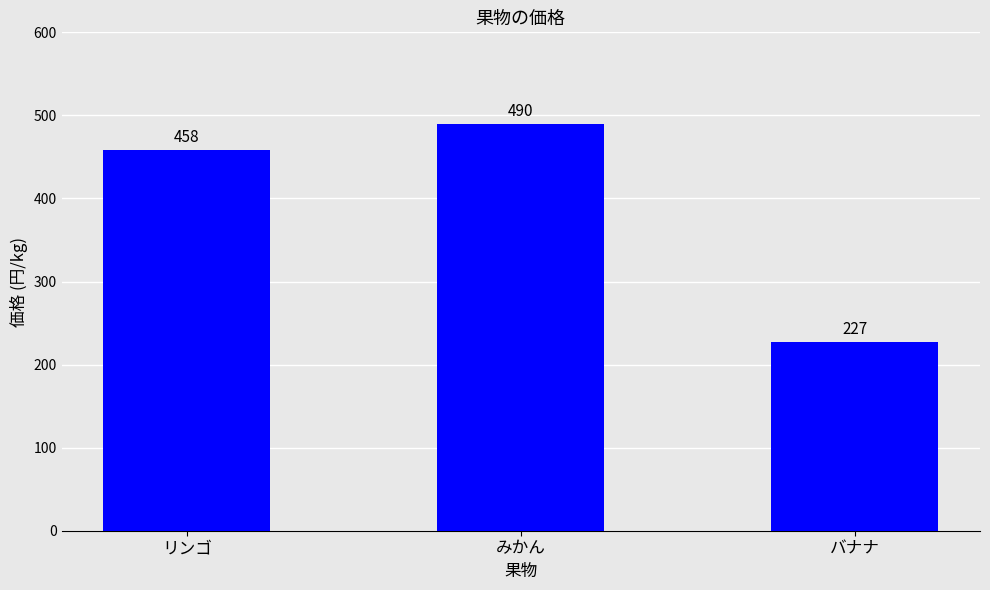

Where is the data nearest to the value 358?

リンゴ